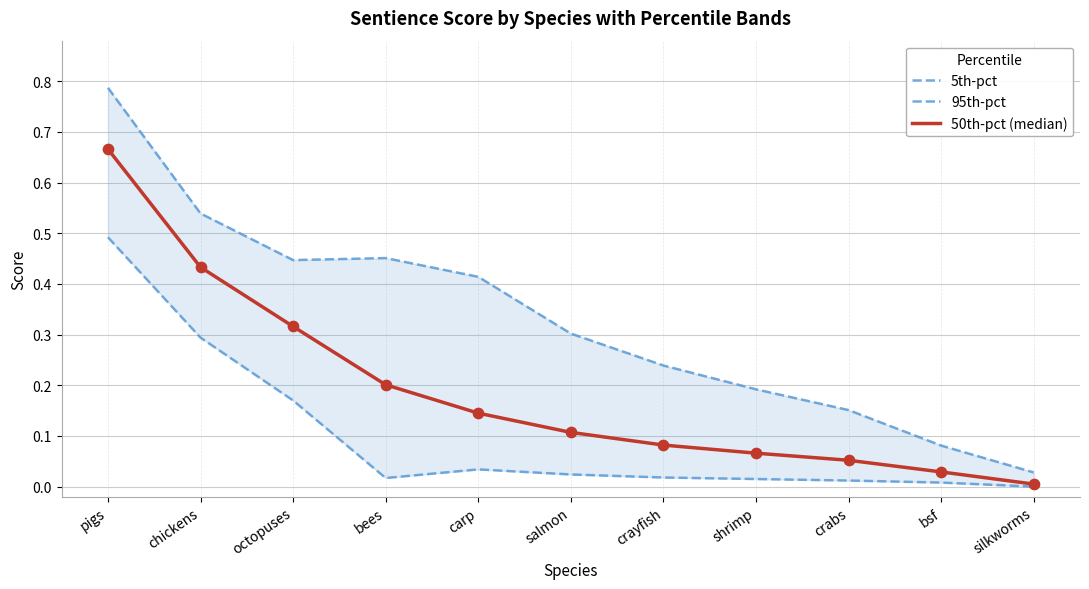

What is the total value across all series at carp?

0.6